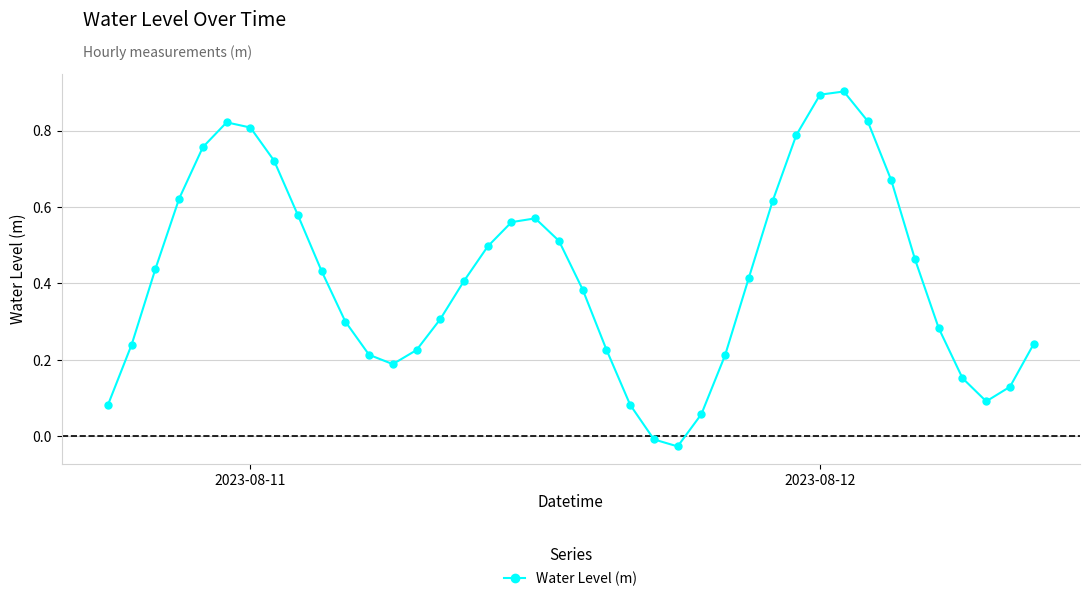

What is the greatest value displayed?

0.9